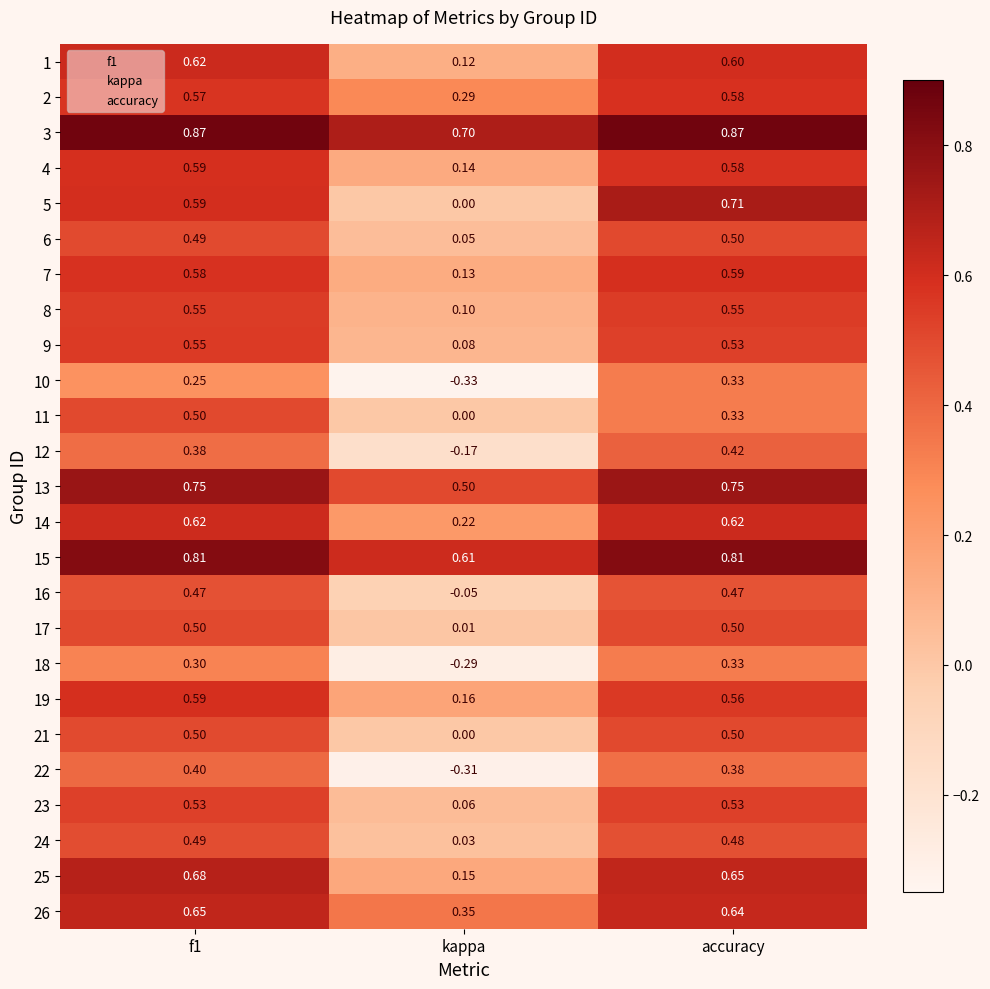

Where is 19 nearest to the value 0?

kappa